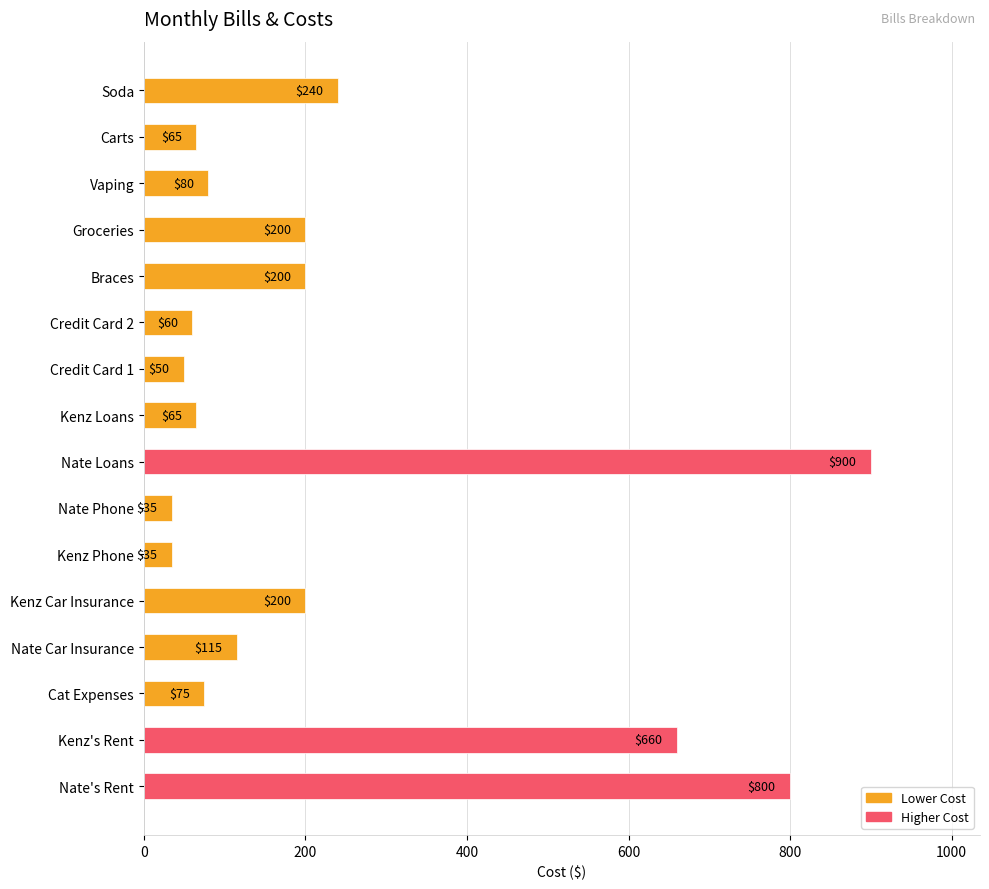

What is the difference between the maximum and minimum values?

865